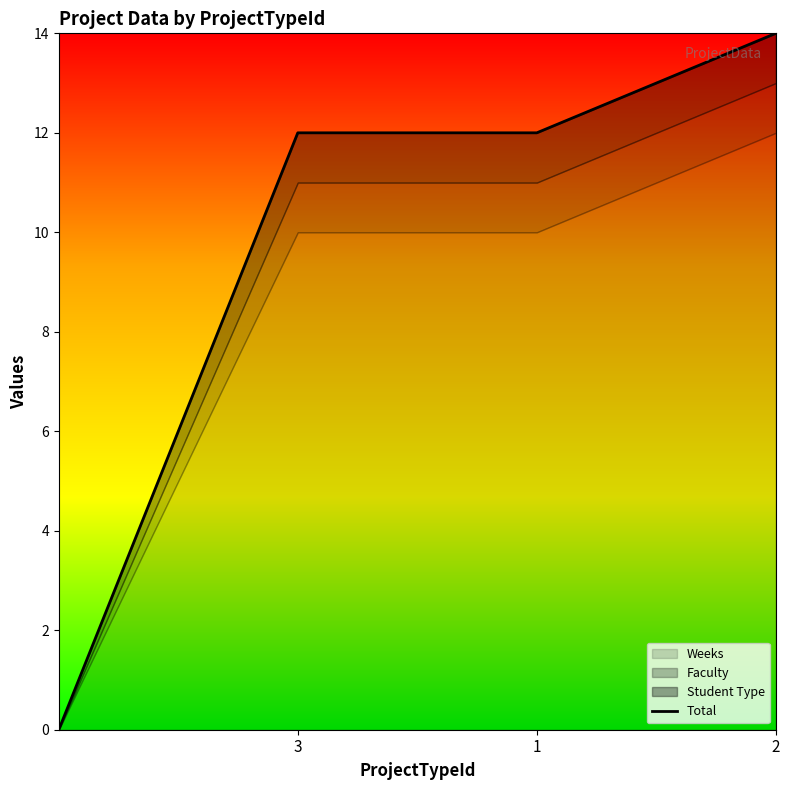

How many series are shown in this chart?

3